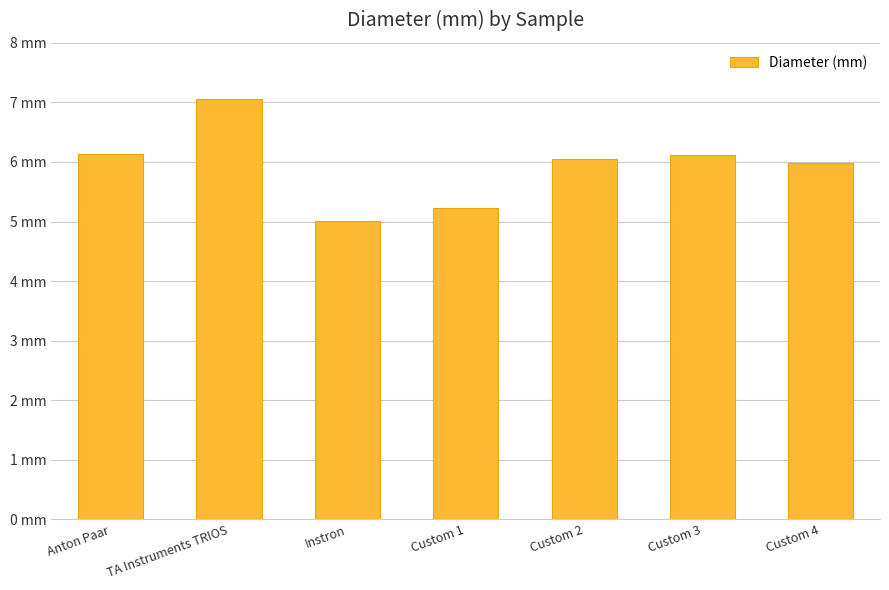

Which label corresponds to the smallest value in the chart?

Instron